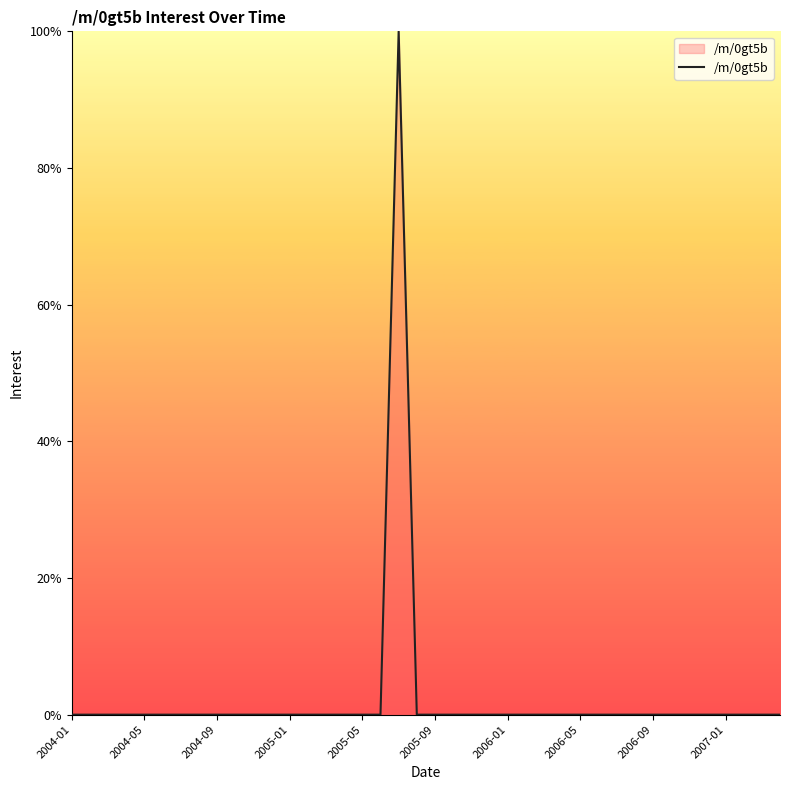

What is the difference between the maximum and minimum values?

100